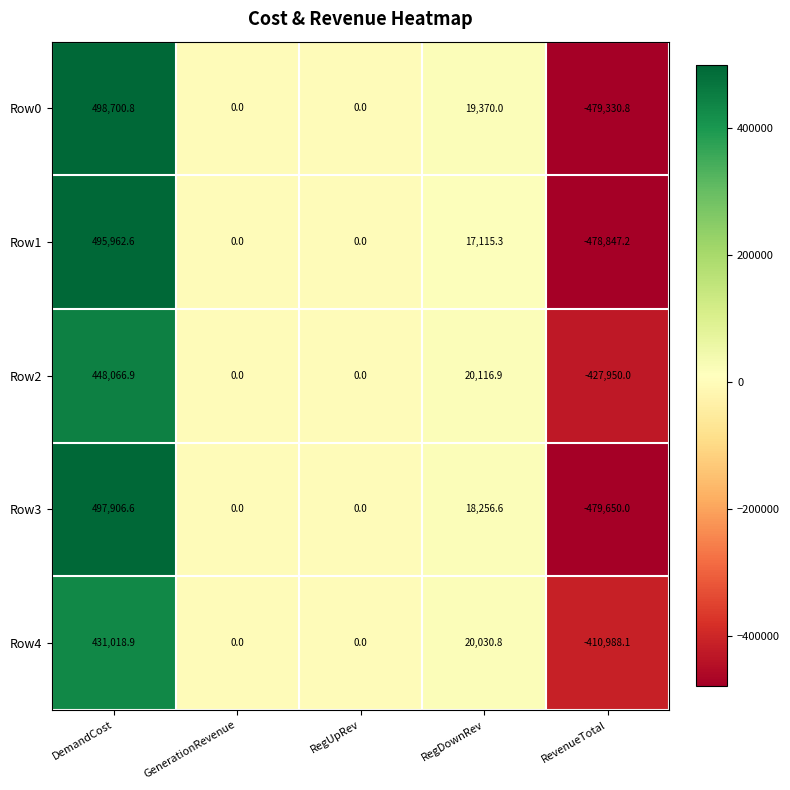

Reading left to right, extract all data points from this chart.

Row0: DemandCost=498700.8	GenerationRevenue=0.0	RegUpRev=0.0	RegDownRev=19370.0	RevenueTotal=-479330.8
Row1: DemandCost=495962.6	GenerationRevenue=0.0	RegUpRev=0.0	RegDownRev=17115.3	RevenueTotal=-478847.2
Row2: DemandCost=448066.9	GenerationRevenue=0.0	RegUpRev=0.0	RegDownRev=20116.9	RevenueTotal=-427950.0
Row3: DemandCost=497906.6	GenerationRevenue=0.0	RegUpRev=0.0	RegDownRev=18256.6	RevenueTotal=-479650.0
Row4: DemandCost=431018.9	GenerationRevenue=0.0	RegUpRev=0.0	RegDownRev=20030.8	RevenueTotal=-410988.1